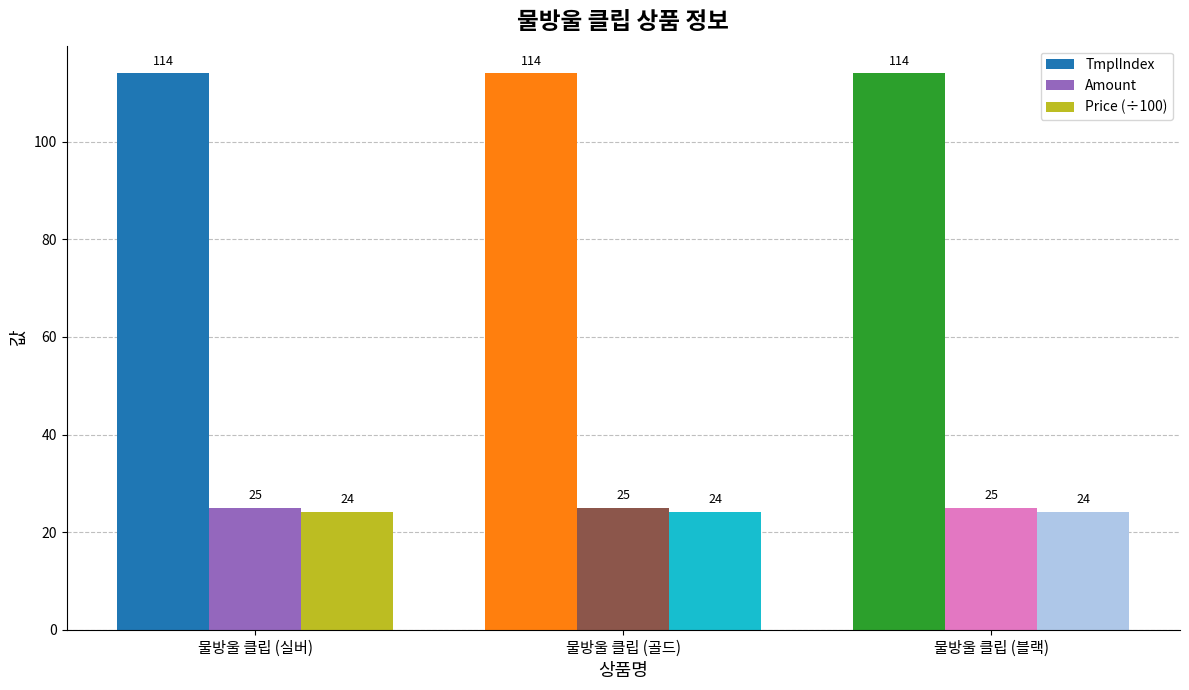

How many bars are there in each group?

3